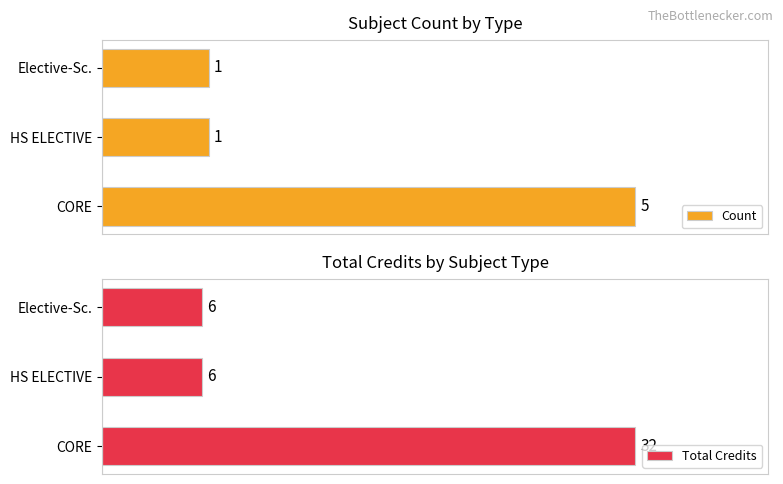

Reading right to left, what are all the values shown in this chart?

Count: 1	1	5
Total Credits: 6	6	32